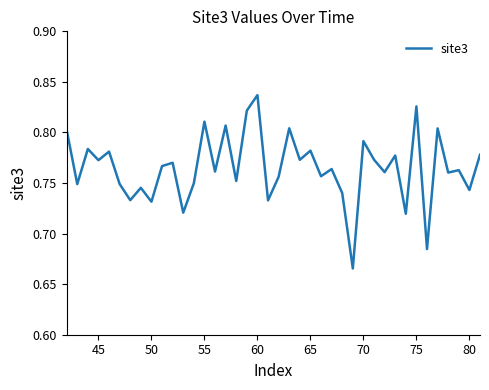

Does the chart display data point markers on the line(s)?

No